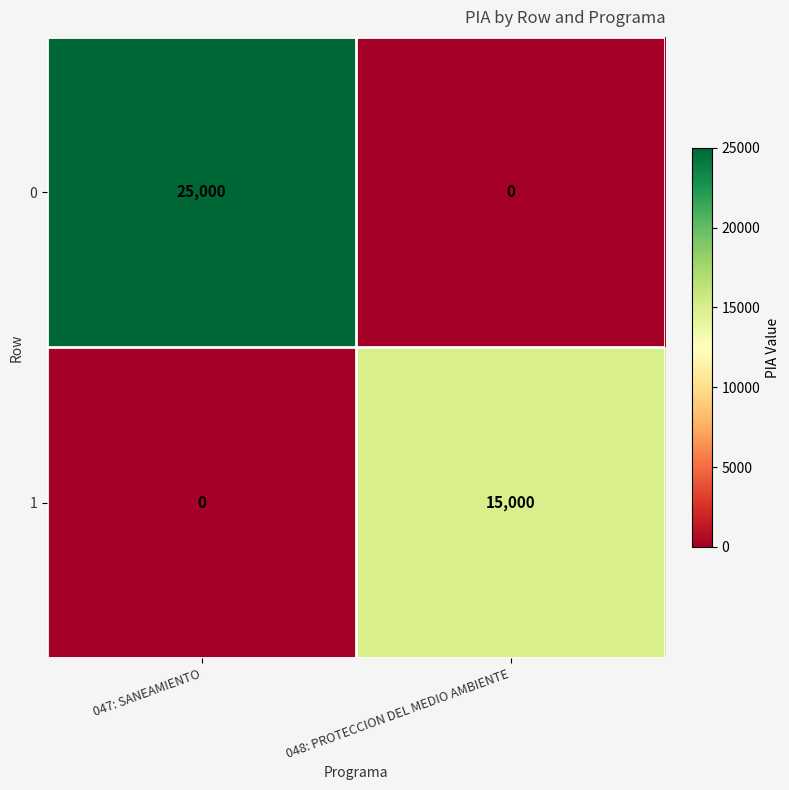

Which category has the lowest value in the 0 series?

048: PROTECCION DEL MEDIO AMBIENTE